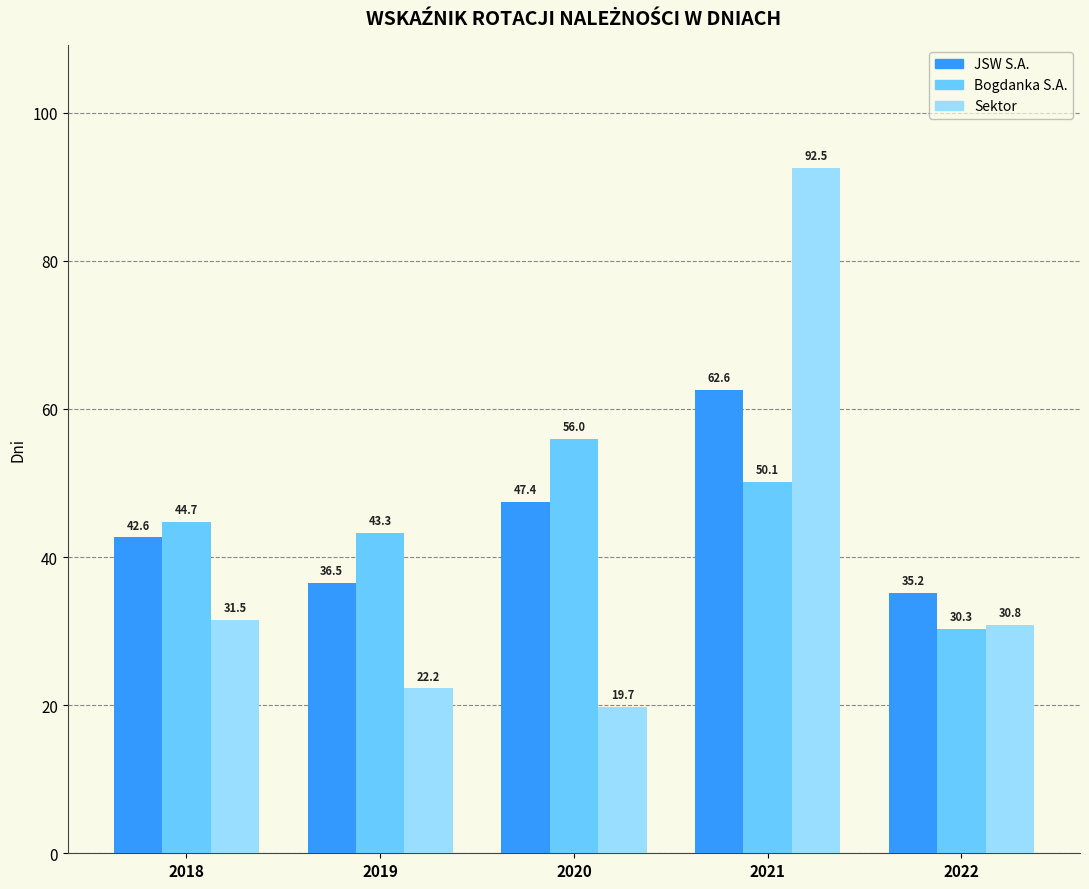

Is the value of Bogdanka S.A. at 2021 greater than the value of JSW S.A. at 2018?

Yes